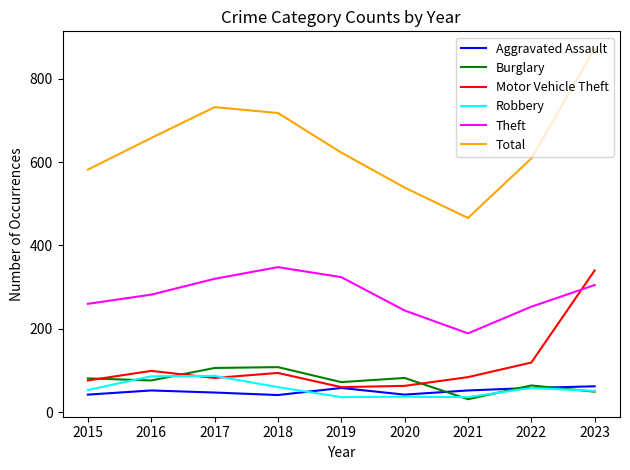

What is the minimum value for Total?

466